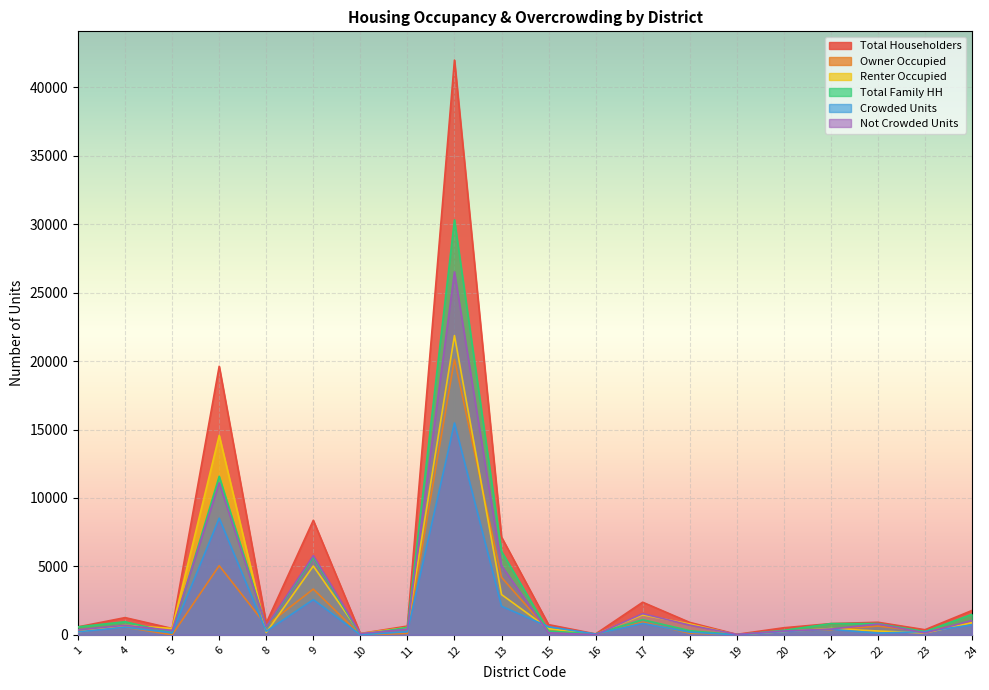

Is the value of Total Family HH at 6 greater than the value of Total Householders at 4?

Yes